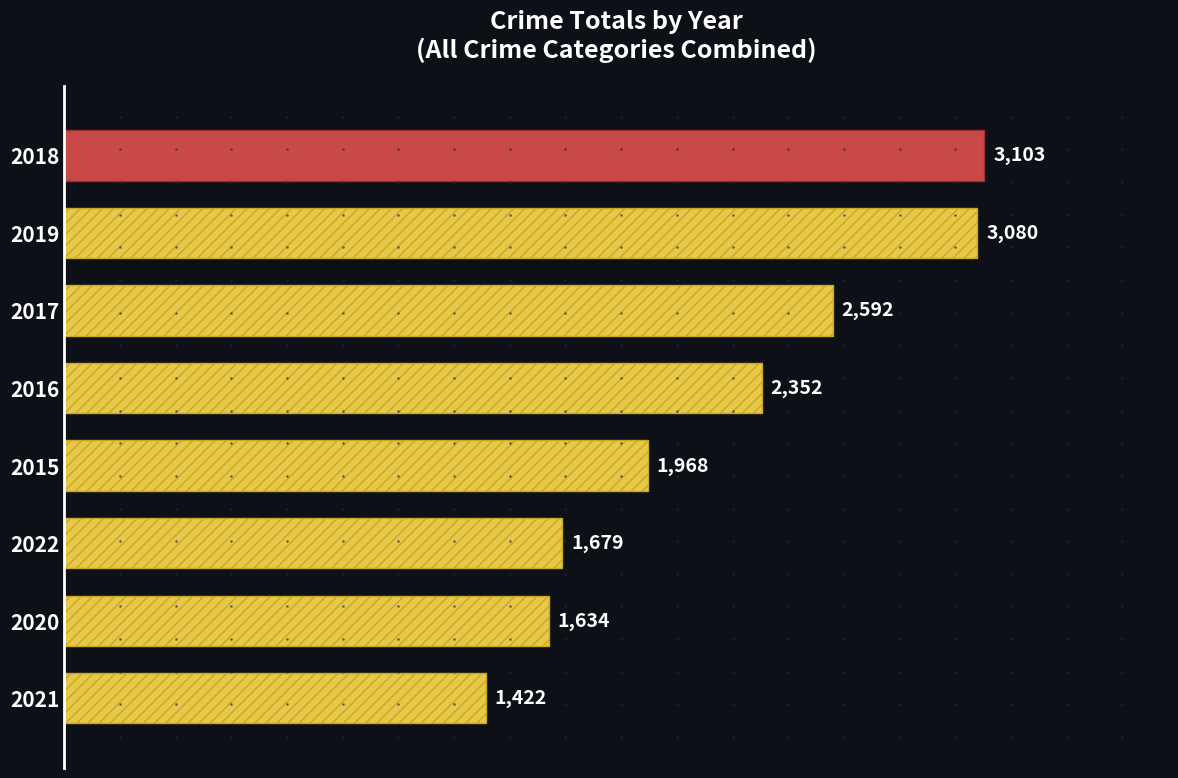

At which label is the value closest to 2262?

2016